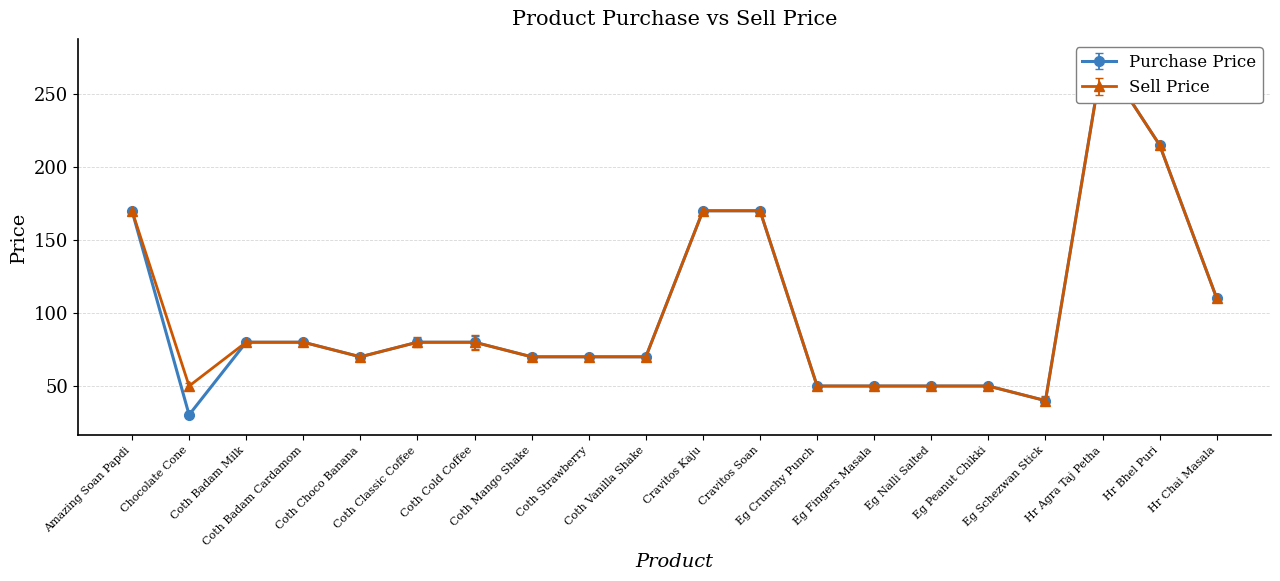

Which label corresponds to the smallest value in the chart?

Chocolate Cone